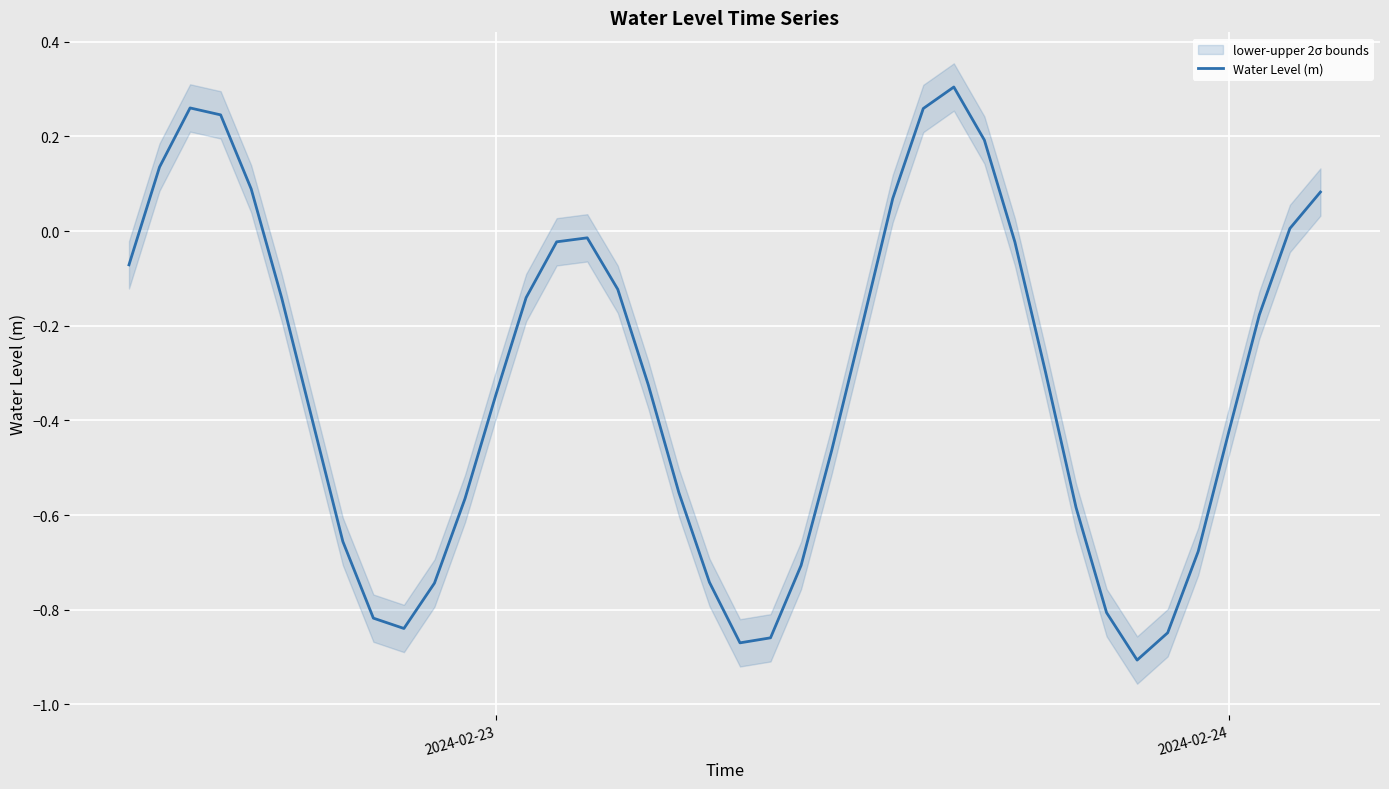

How many lines are shown in the chart?

1